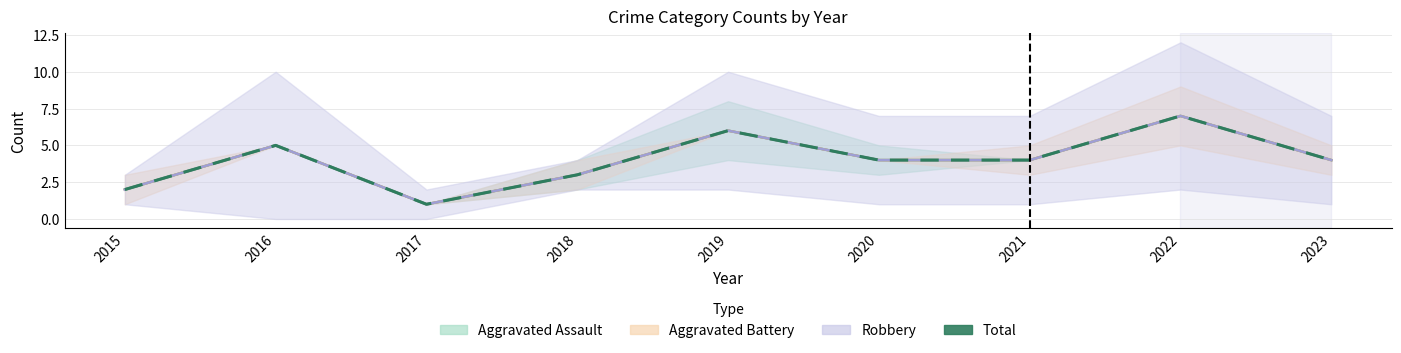

Where is the data nearest to the value 4?

2020